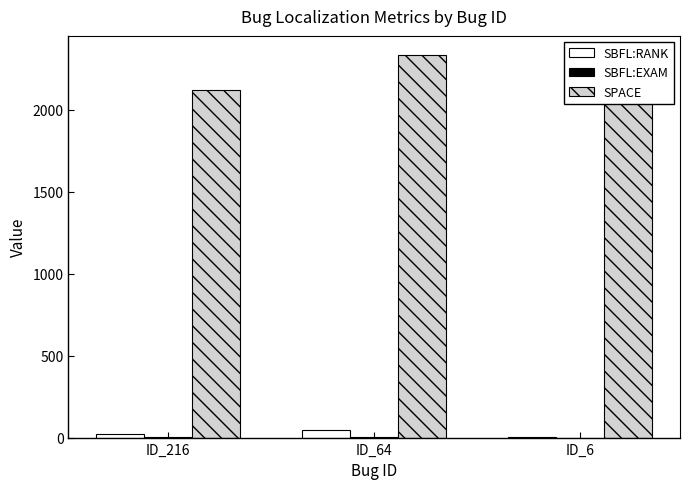

What is the highest value of the SPACE series?

2334.0